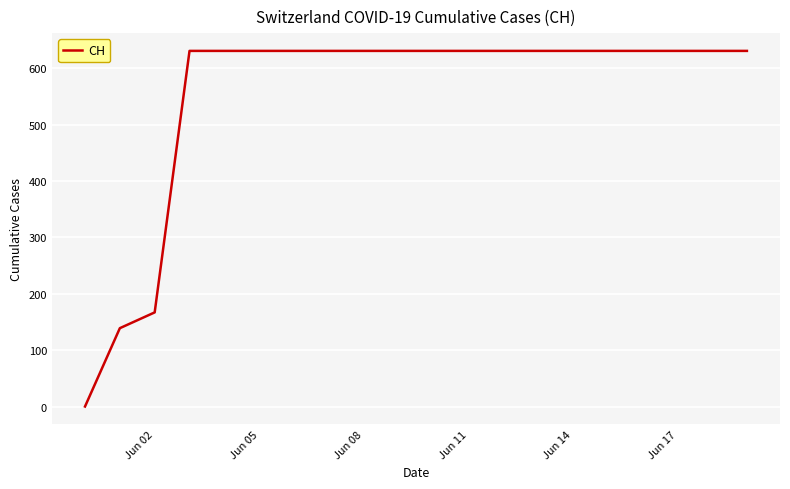

What is the difference between the maximum and minimum values?

631